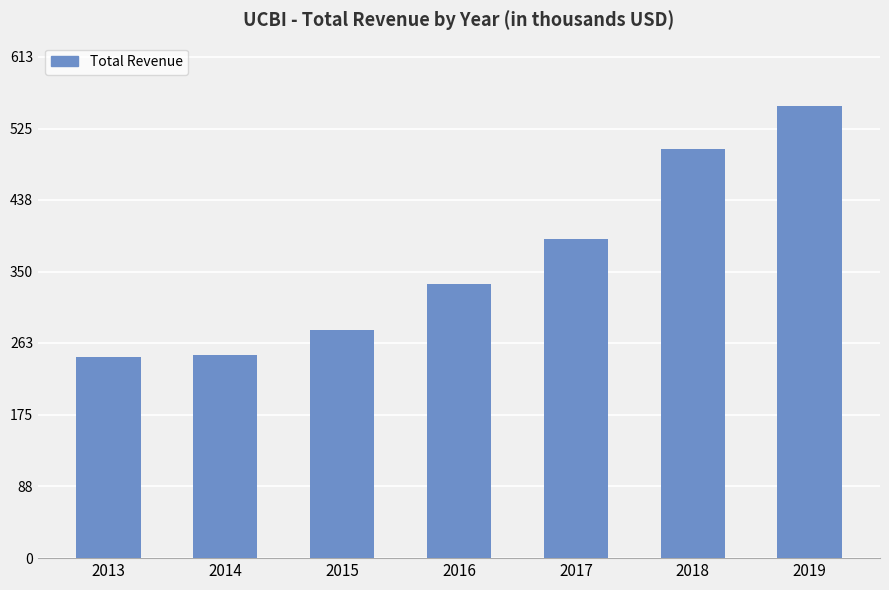

Does the chart contain any negative values?

No